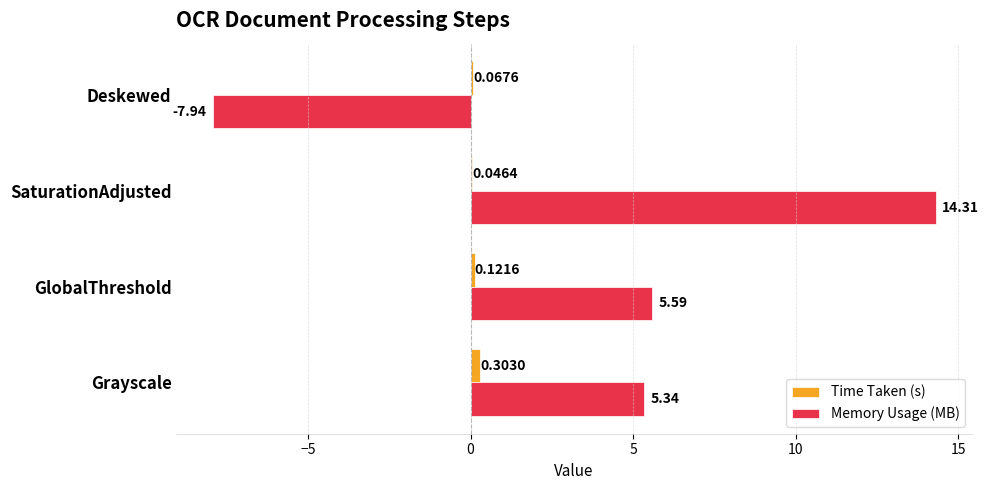

At which category is the sum across all series the highest?

SaturationAdjusted